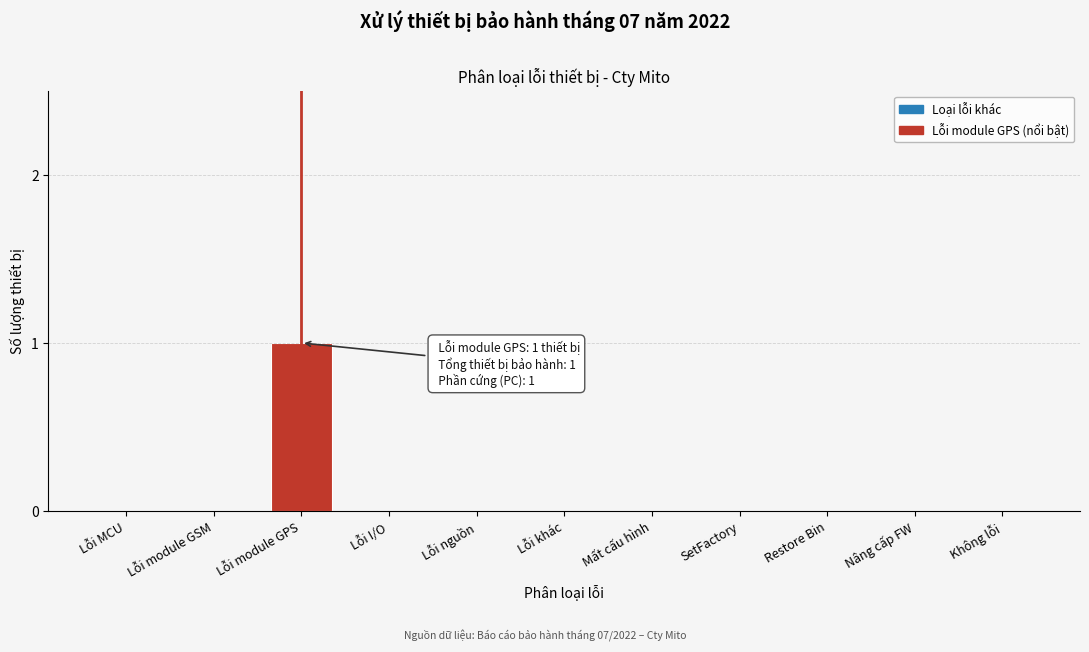

Reading left to right, transcribe all the data shown in this chart.

Lỗi MCU=0	Lỗi module GSM=0	Lỗi module GPS=1	Lỗi I/O=0	Lỗi nguồn=0	Lỗi khác=0	Mất cấu hình=0	SetFactory=0	Restore Bin=0	Nâng cấp FW=0	Không lỗi=0